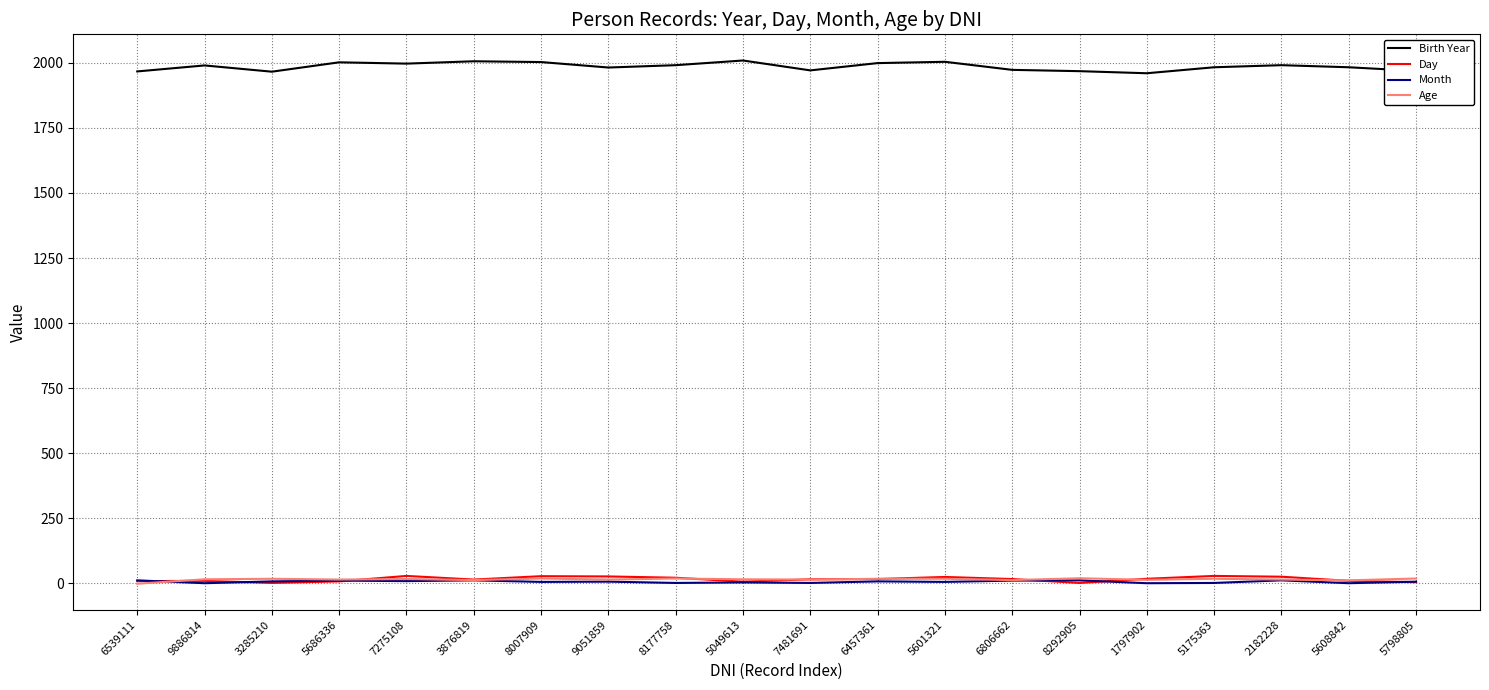

True or false: Day and Birth Year cross at least once.

False